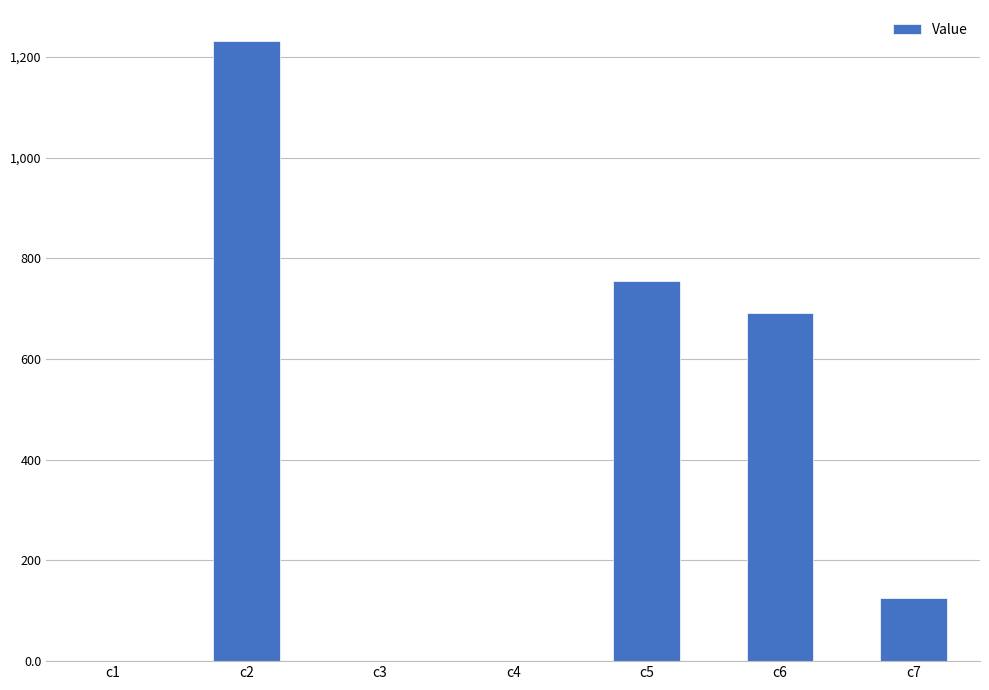

Count the number of categories in the chart.

7